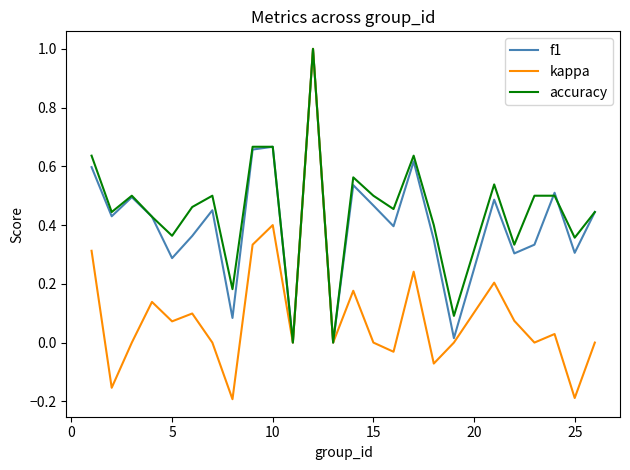

What is the highest value of the accuracy series?

1.0